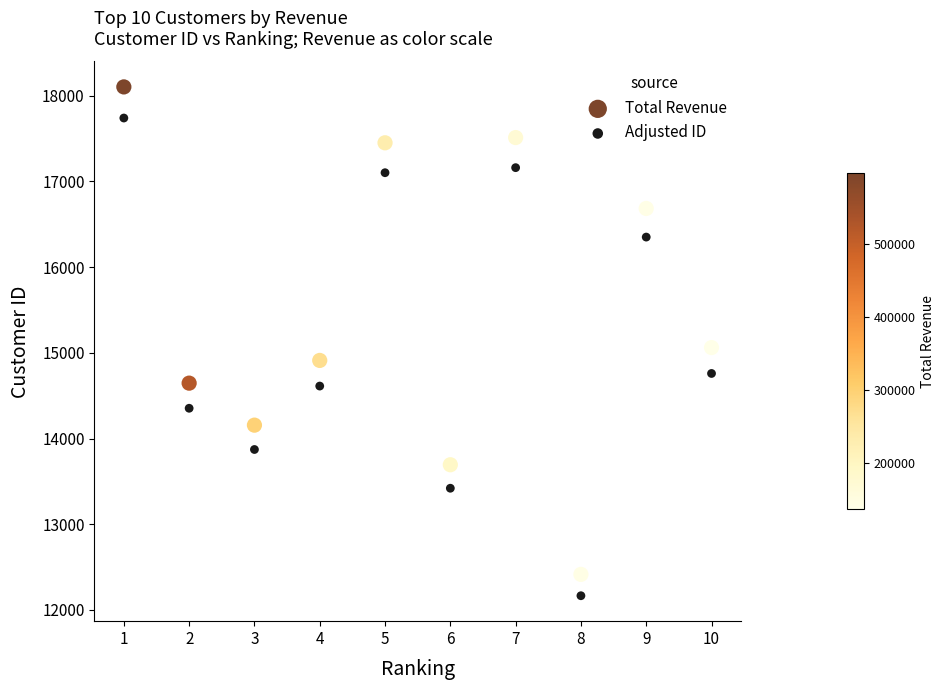

Which series contains the highest Y value?

Total Revenue